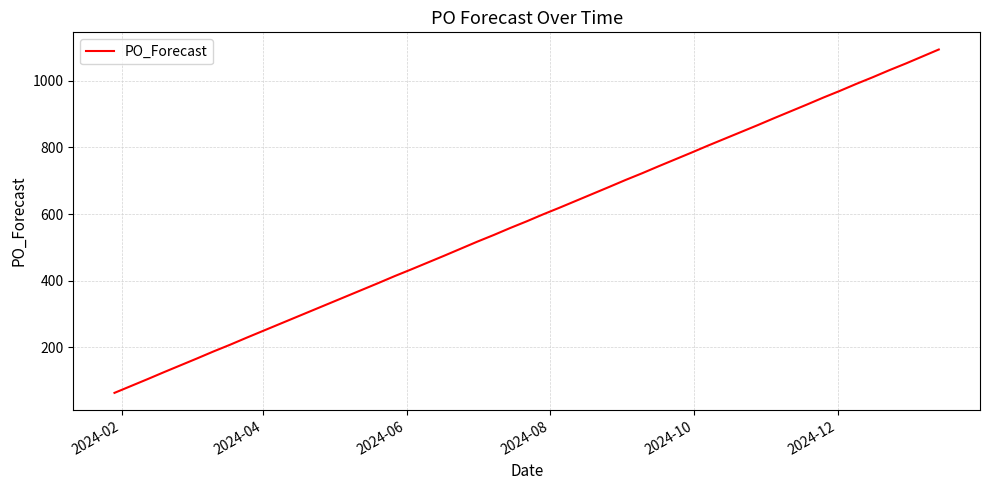

What is the difference between the maximum and minimum values?

1029